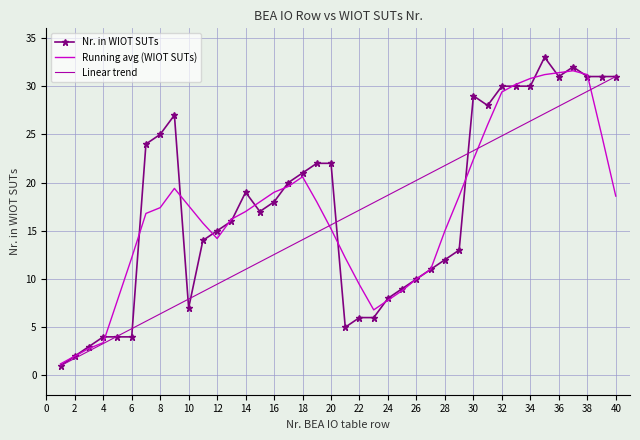

What is the difference between the maximum and minimum values in the Nr. in WIOT SUTs series?

32.0